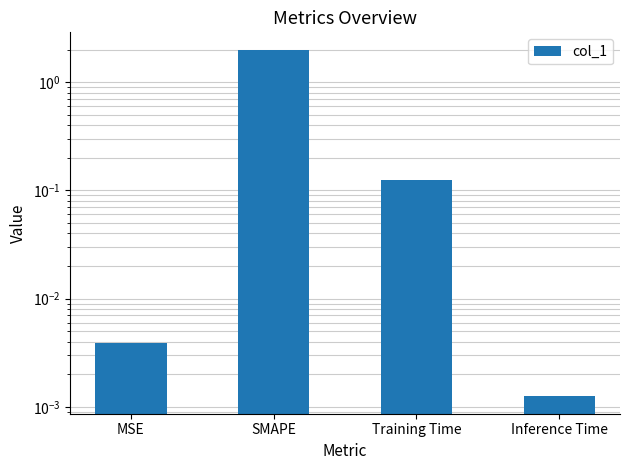

Which category has the highest value across all series?

SMAPE